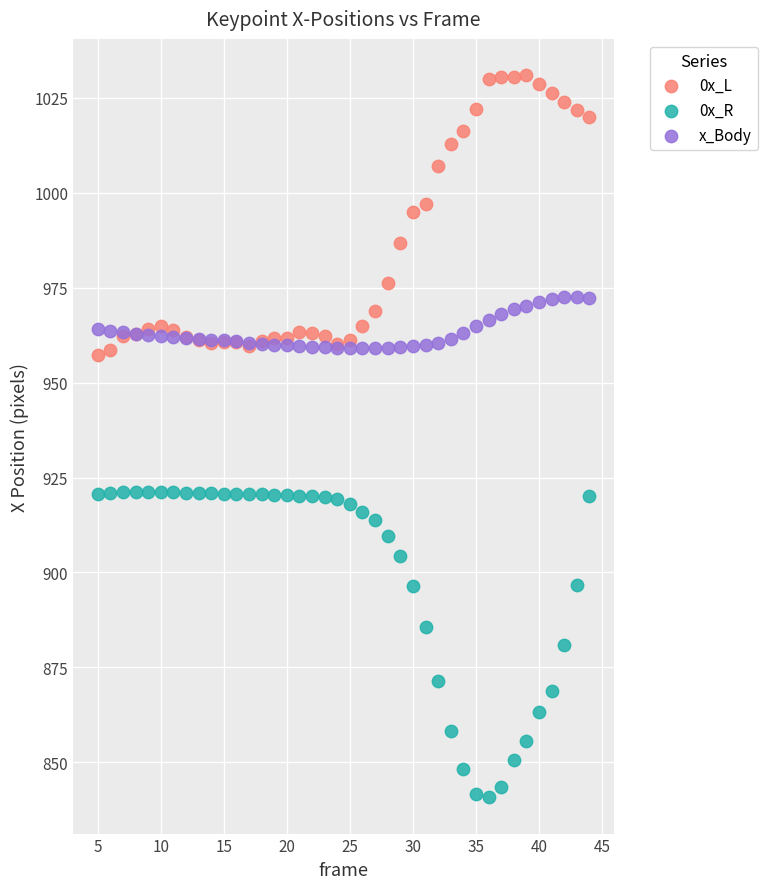

Which series has the widest spread of Y values?

0x_R